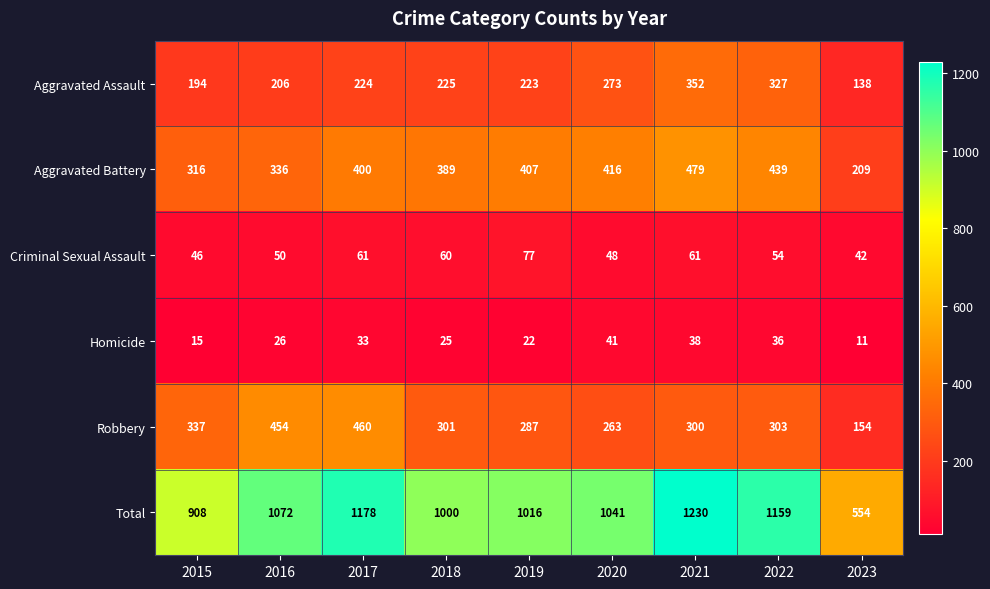

Count the number of data series in this chart.

6